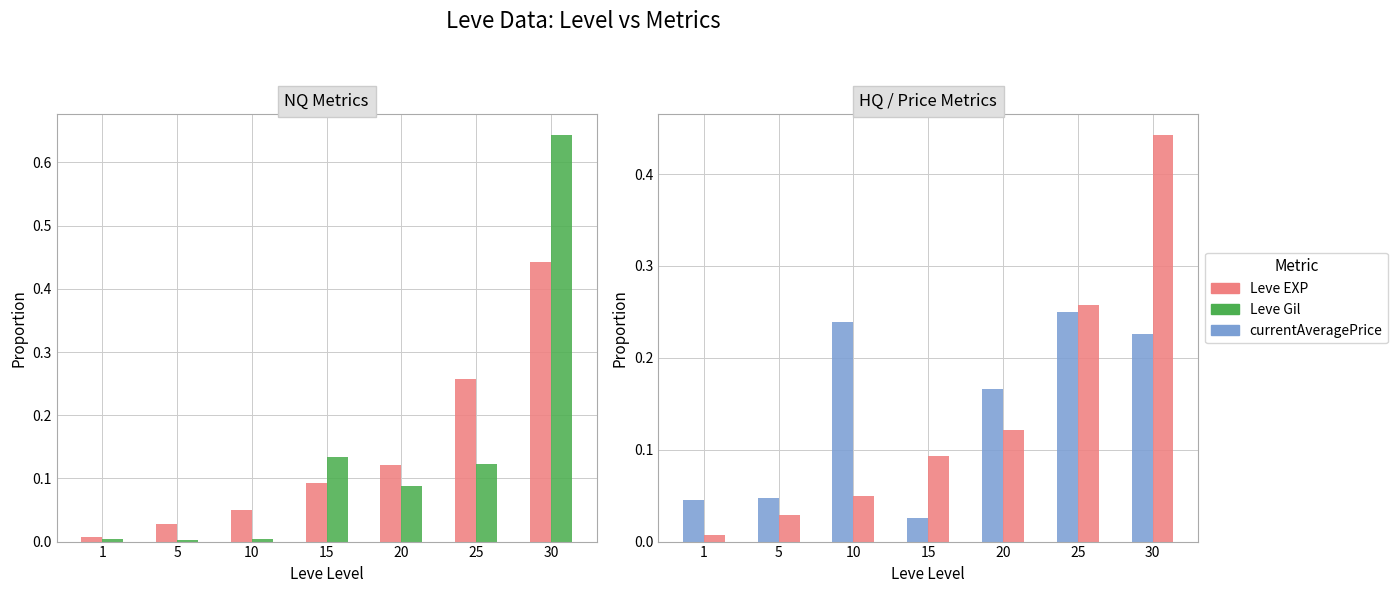

Reading left to right, what are all the values shown in this chart?

Leve EXP: 0.0	0.0	0.1	0.1	0.1	0.3	0.4
Leve Gil: 0.0	0.0	0.0	0.1	0.1	0.1	0.6
currentAveragePrice: 0.0	0.0	0.2	0.0	0.2	0.3	0.2